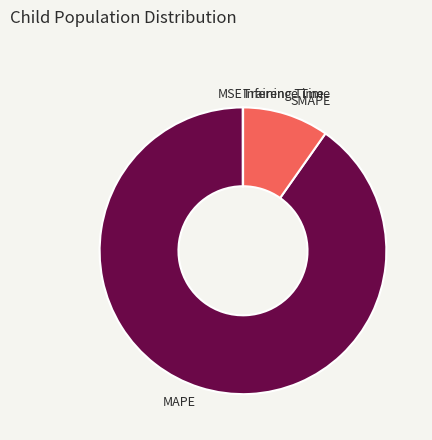

Does MAPE represent more than half of the total?

Yes